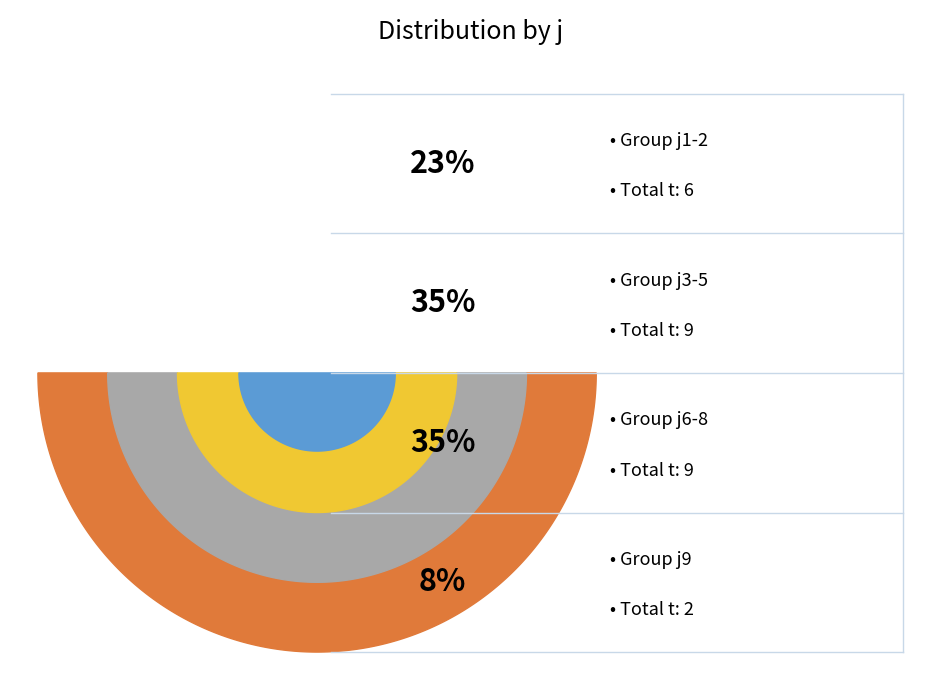

Is there a majority slice in this chart?

No